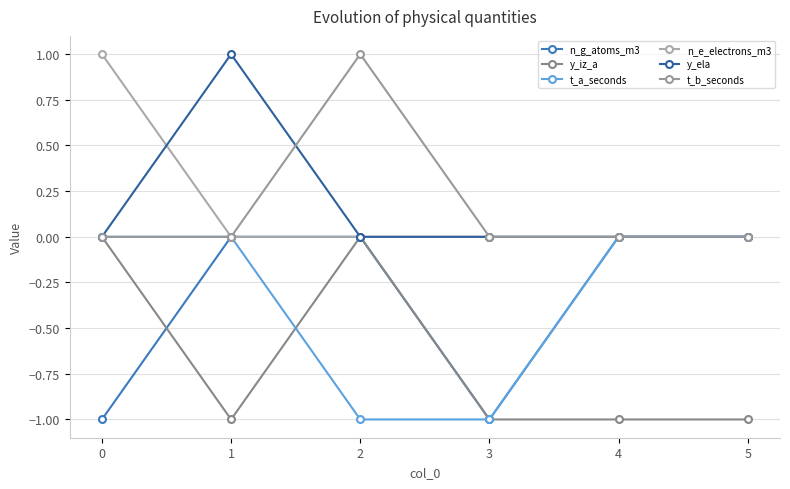

True or false: y_ela has more than 2 interior local peaks.

False